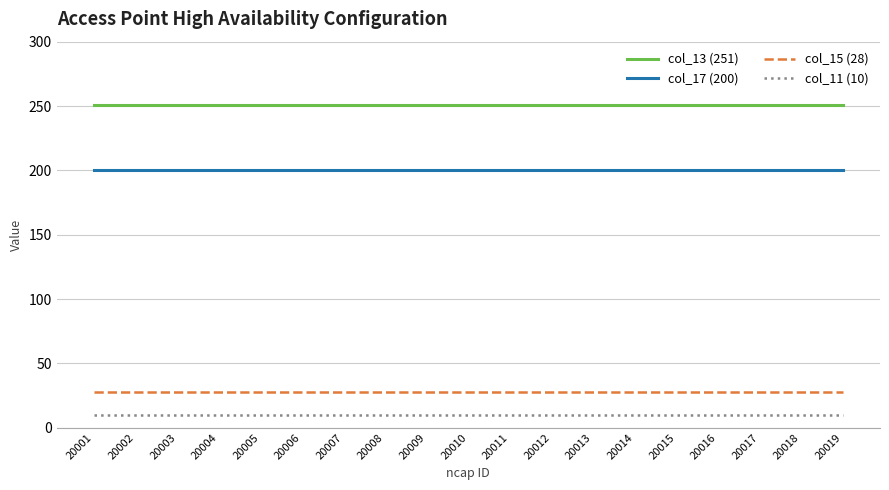

Is the value of col_17 (200) at 20007 greater than the value of col_15 (28) at 20013?

Yes